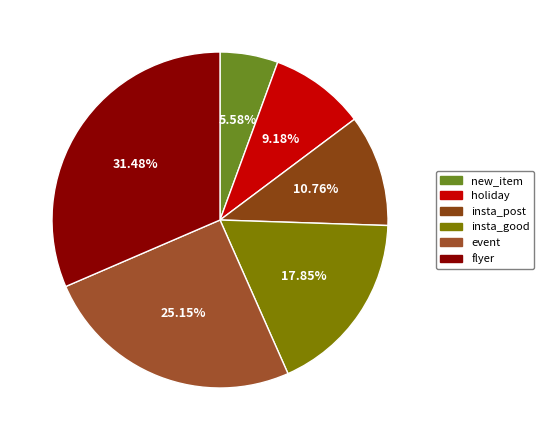

Does any single category account for the majority?

No